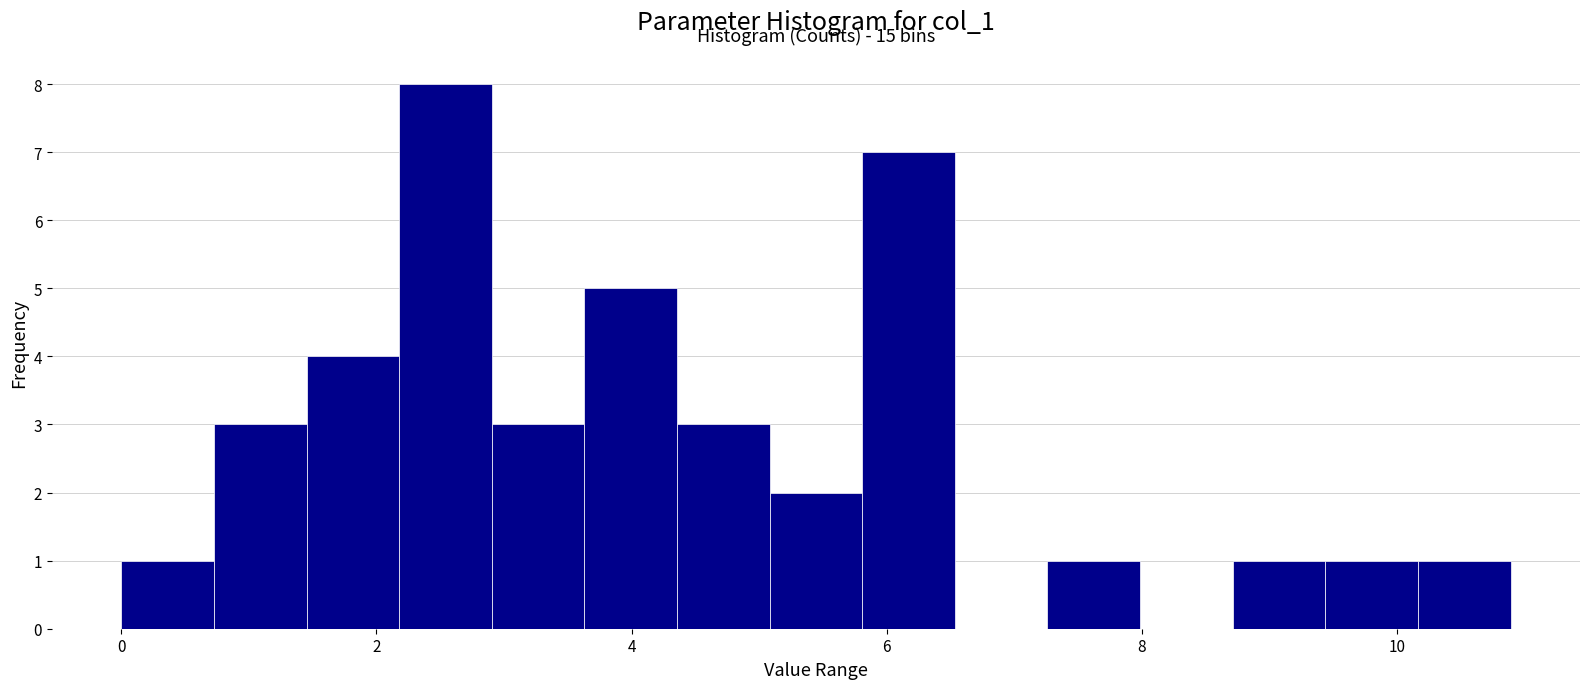

Read against the x-axis, roughly where is the centre of the tallest bar?

2.6